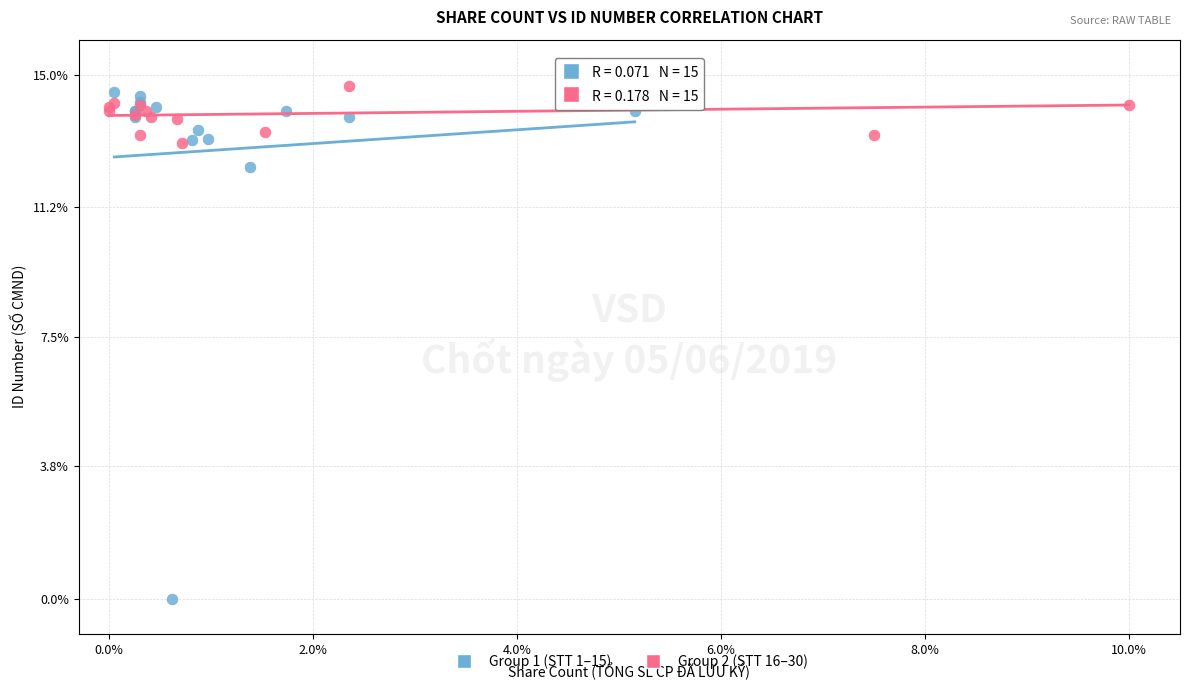

Which series has the widest spread of Y values?

Group 1 (STT 1–15)